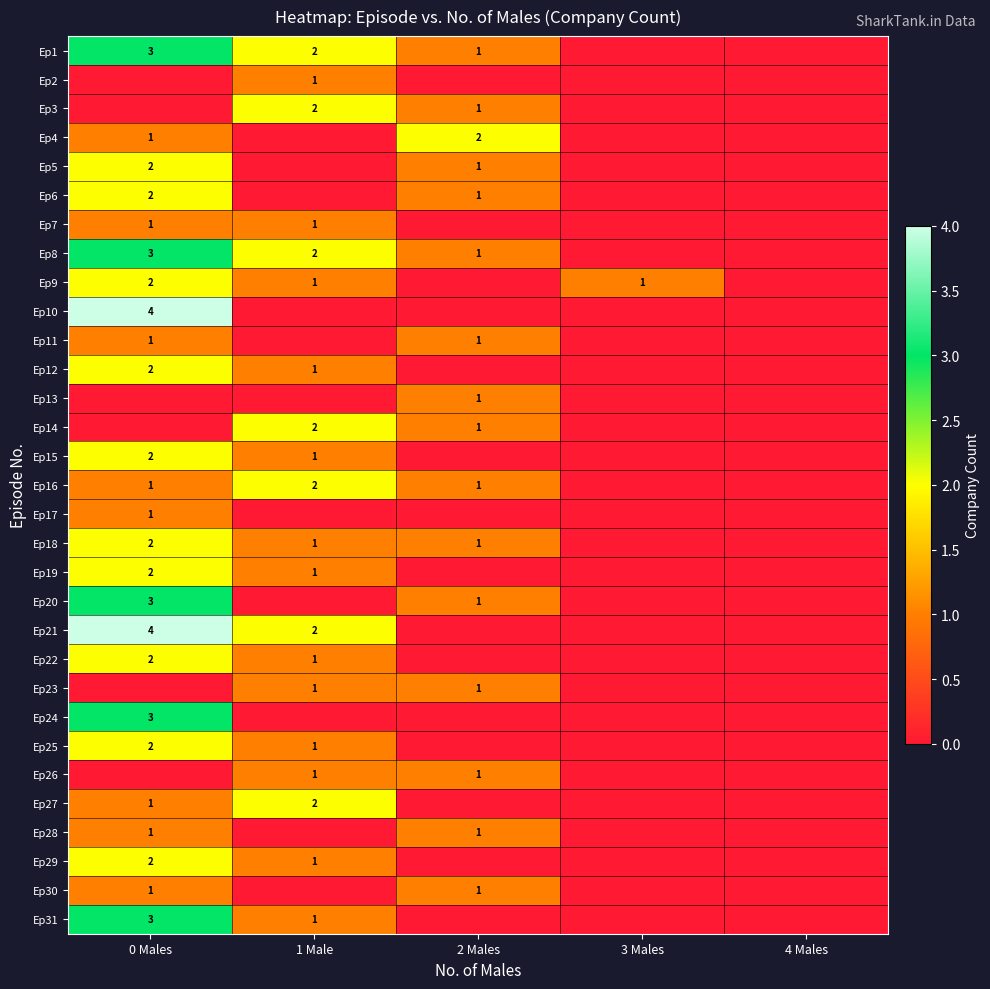

Is the value of Ep30 at 2 Males greater than the value of Ep14 at 1 Male?

No